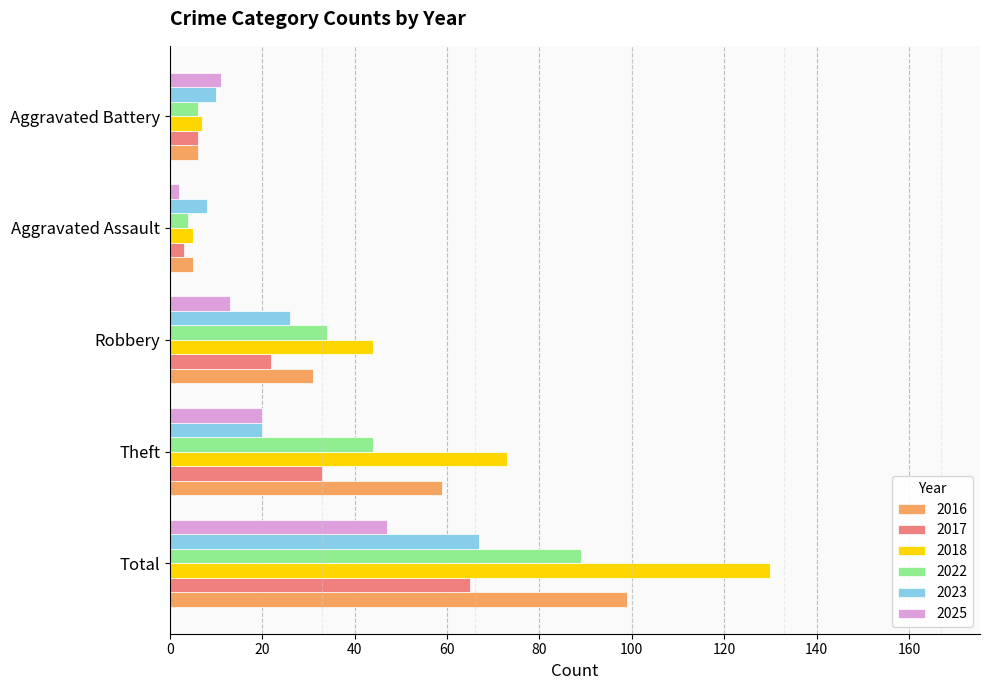

What is the total value across all series at Aggravated Battery?

46